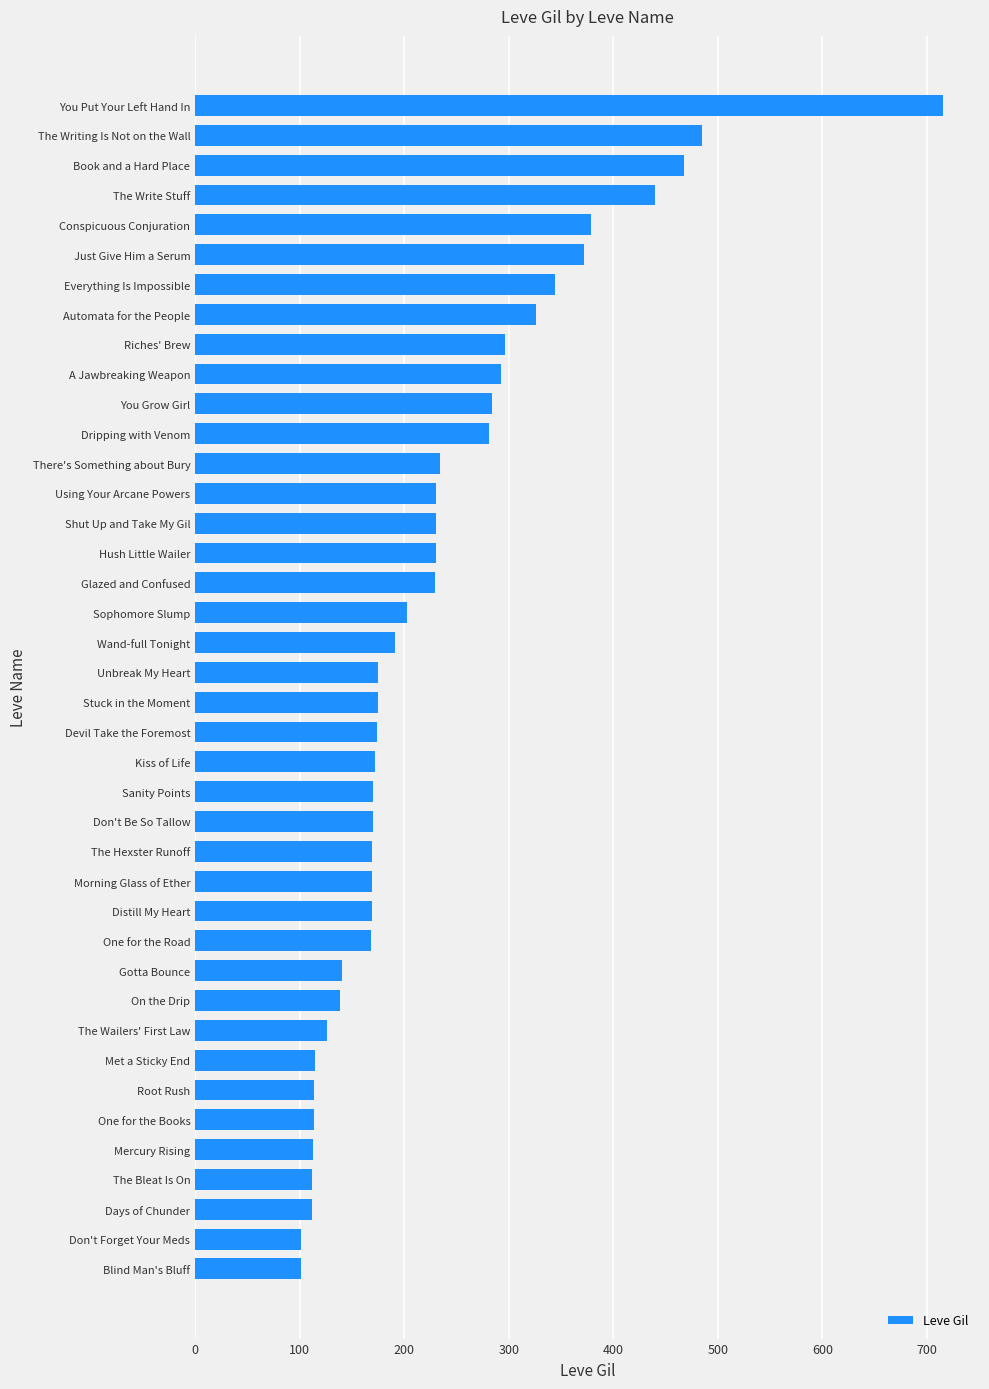

How many data points are less than 175?

19